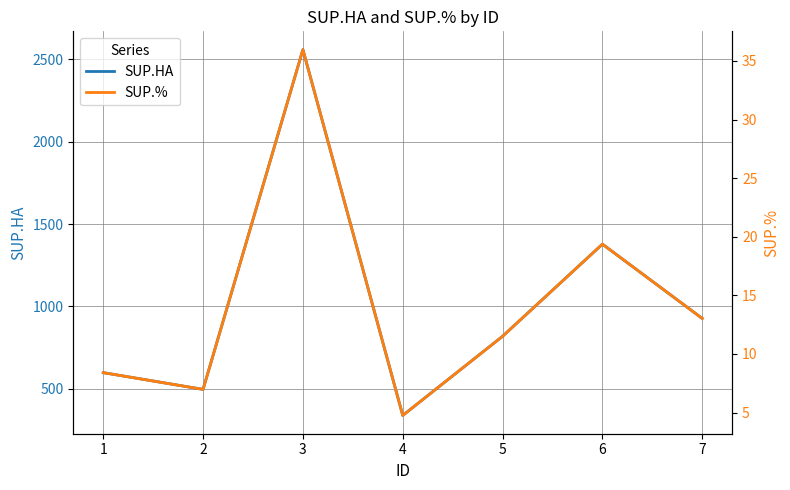

Is this an area chart (filled region under the line)?

No